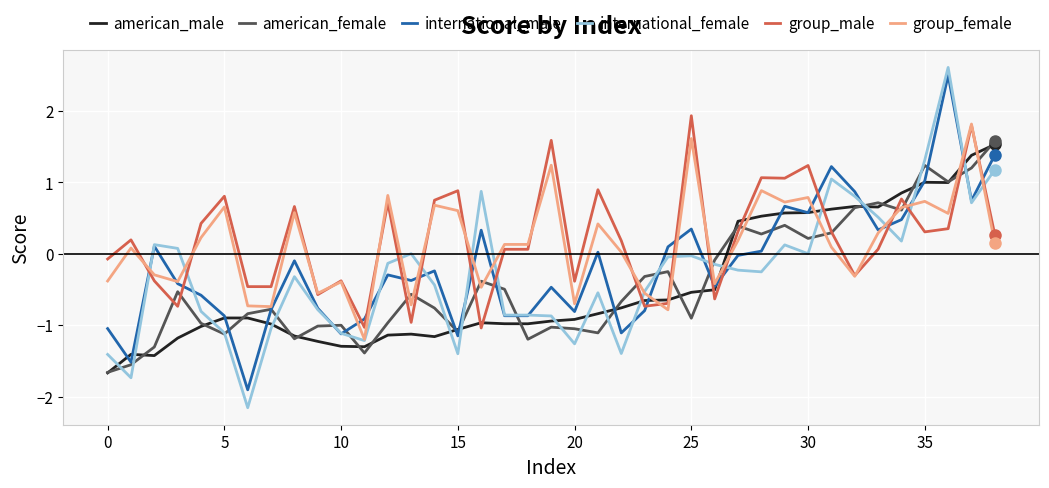

What is the greatest value displayed?

2.6